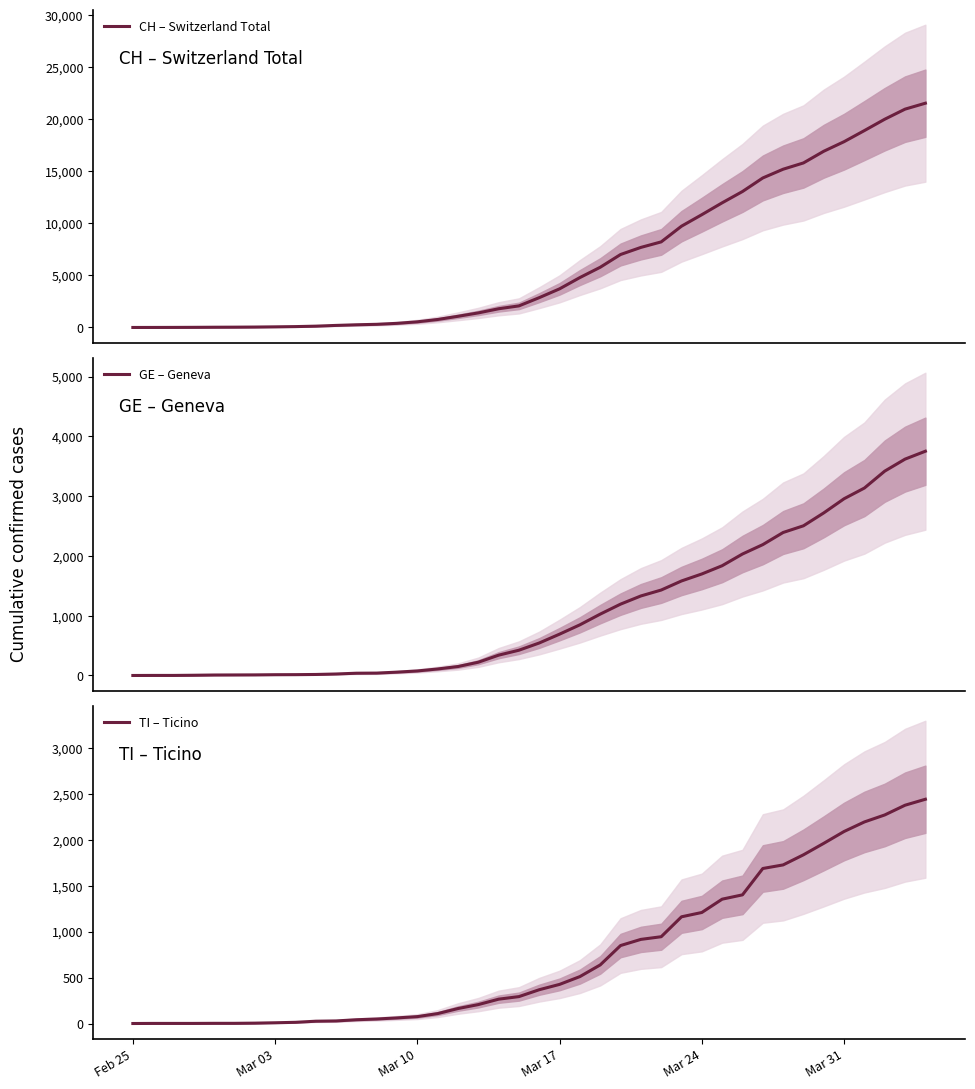

What is the difference between the maximum and minimum values in the TI – Ticino series?

2442